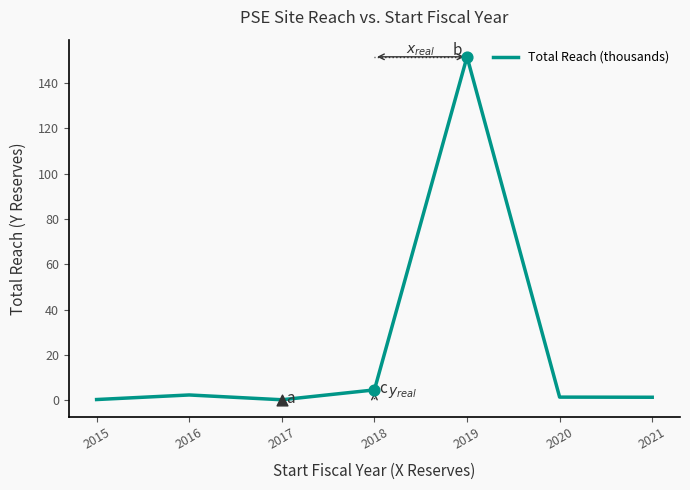

What is the change in value from 2015 to 2021?

+1.0